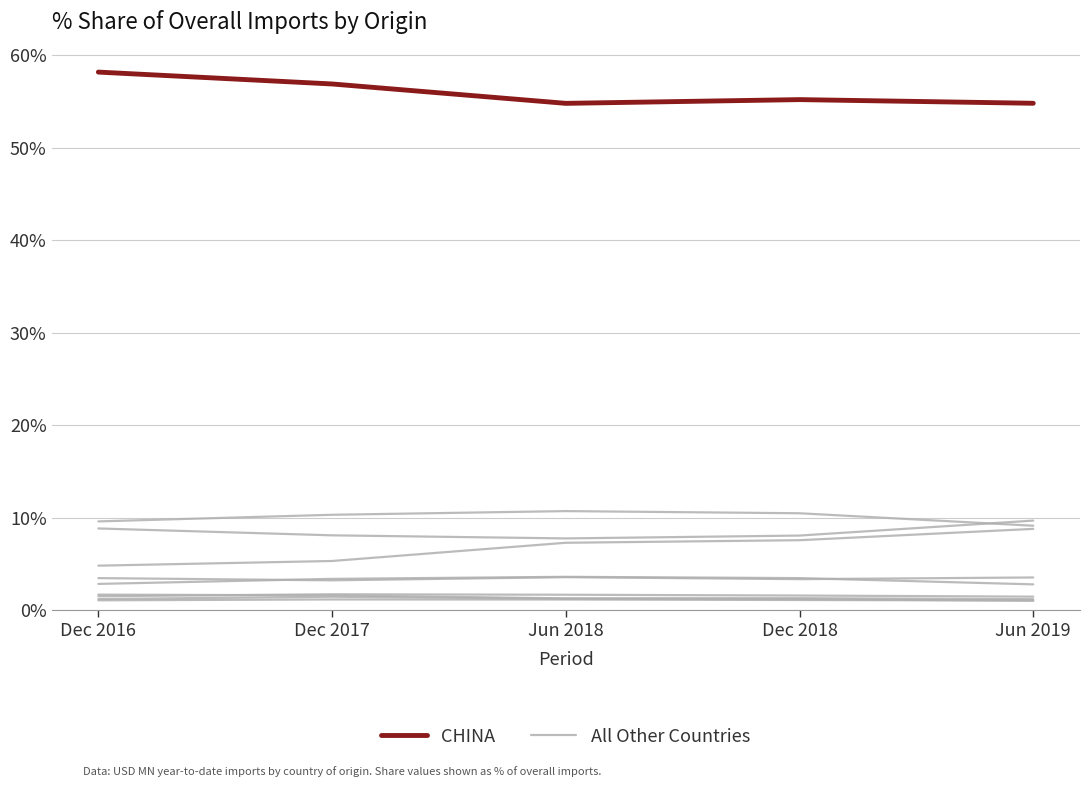

Rank the categories by All Other Countries value from lowest to highest.

Jun 2019, Dec 2018, Dec 2016, Jun 2018, Dec 2017